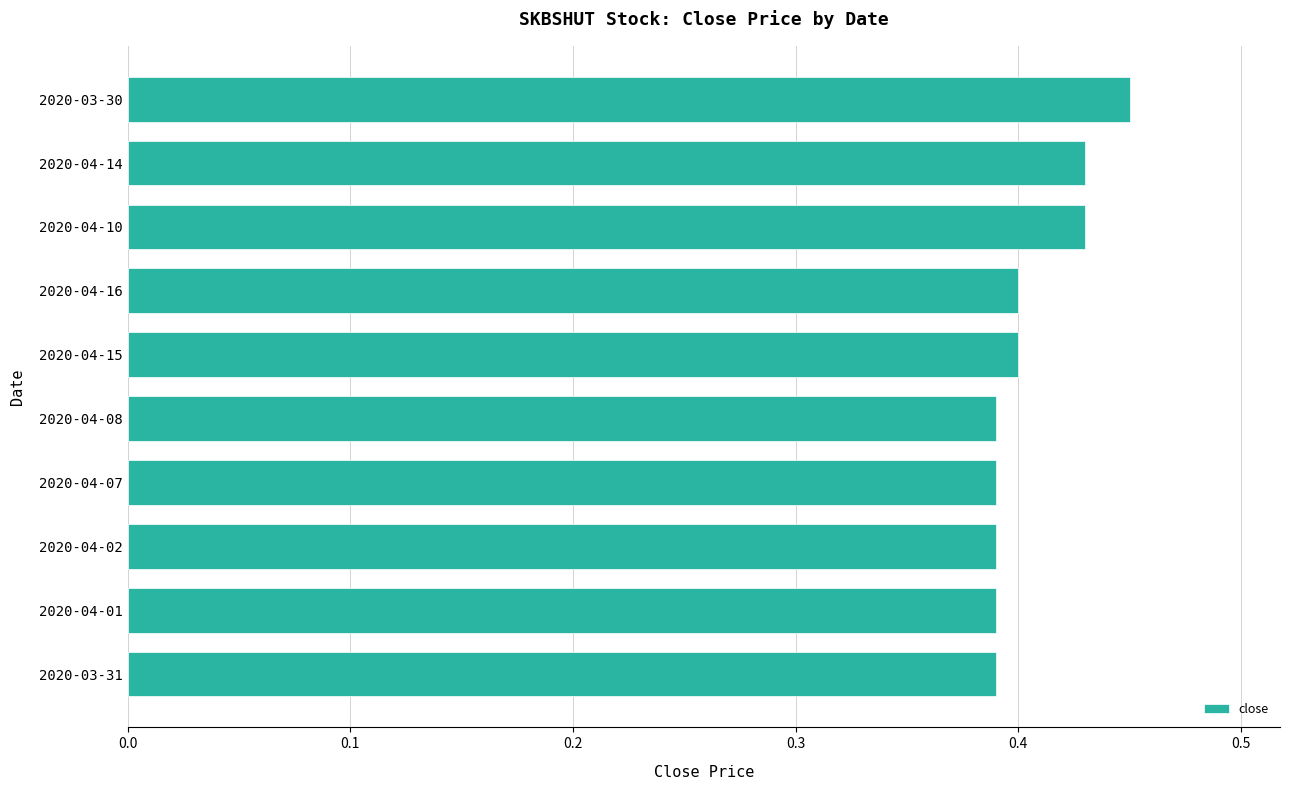

Between 2020-04-10 and 2020-03-30, which is larger?

2020-03-30